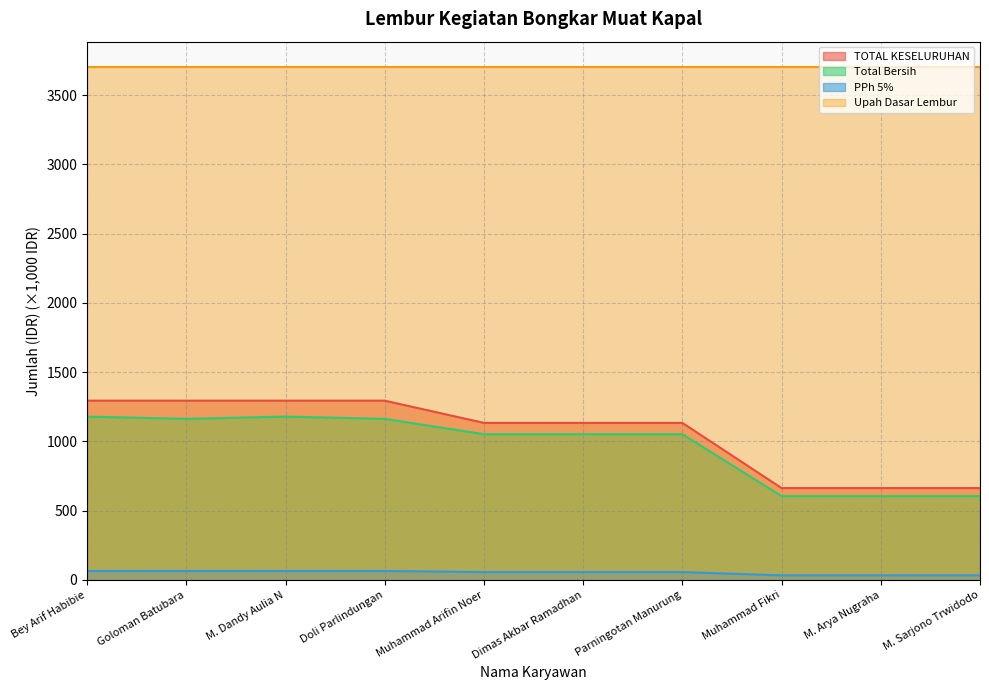

How many data points in TOTAL KESELURUHAN are above 1133?

7